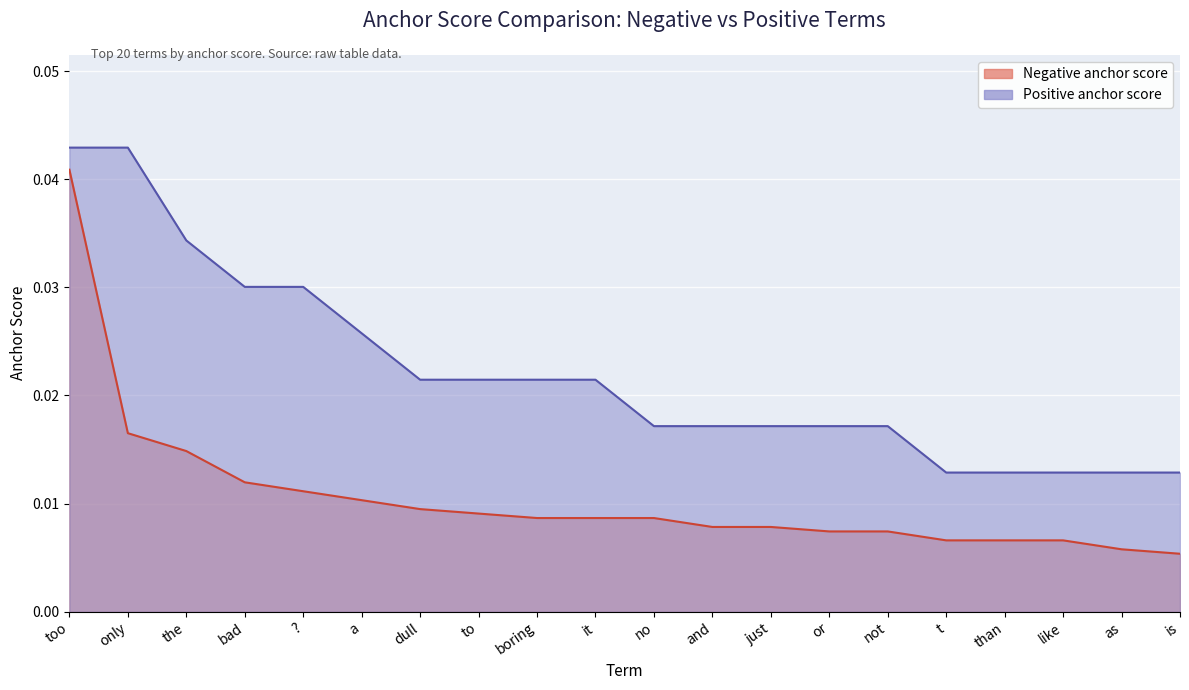

True or false: Negative anchor score has more than 2 points higher than both neighbors.

False